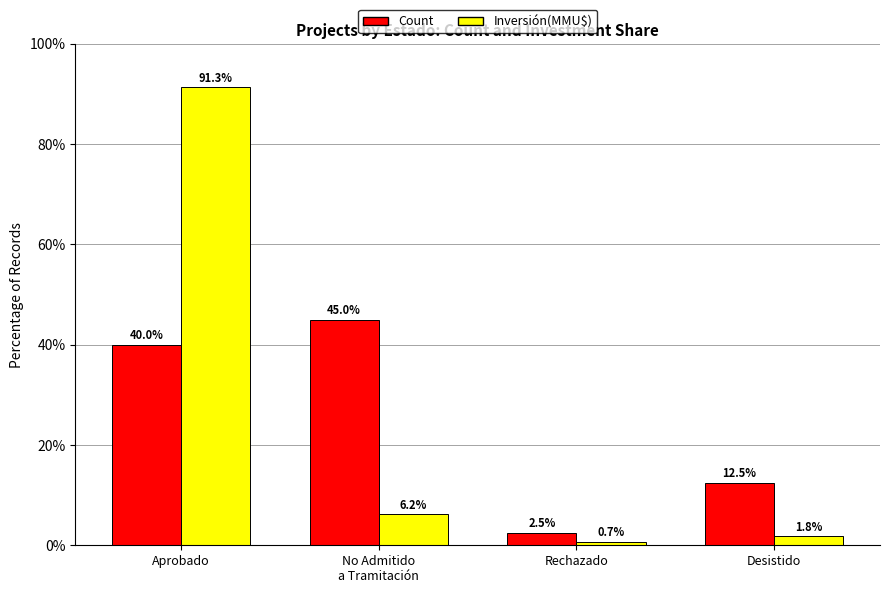

How many data points in Count are less than 40?

2